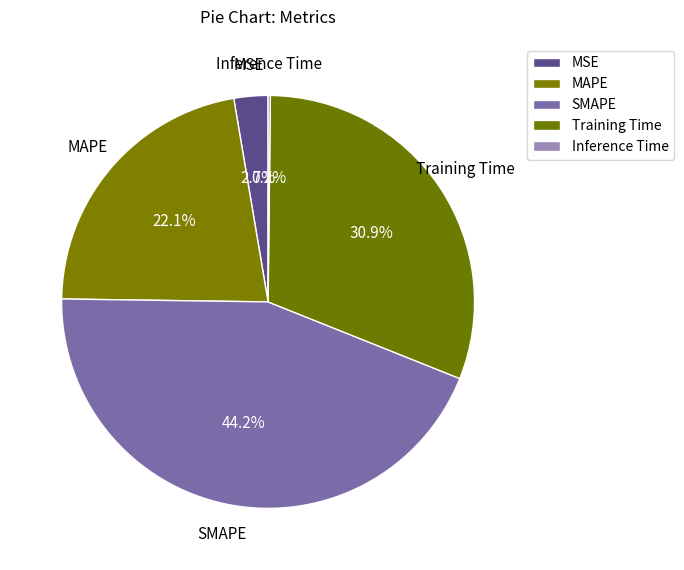

Is there a majority slice in this chart?

No